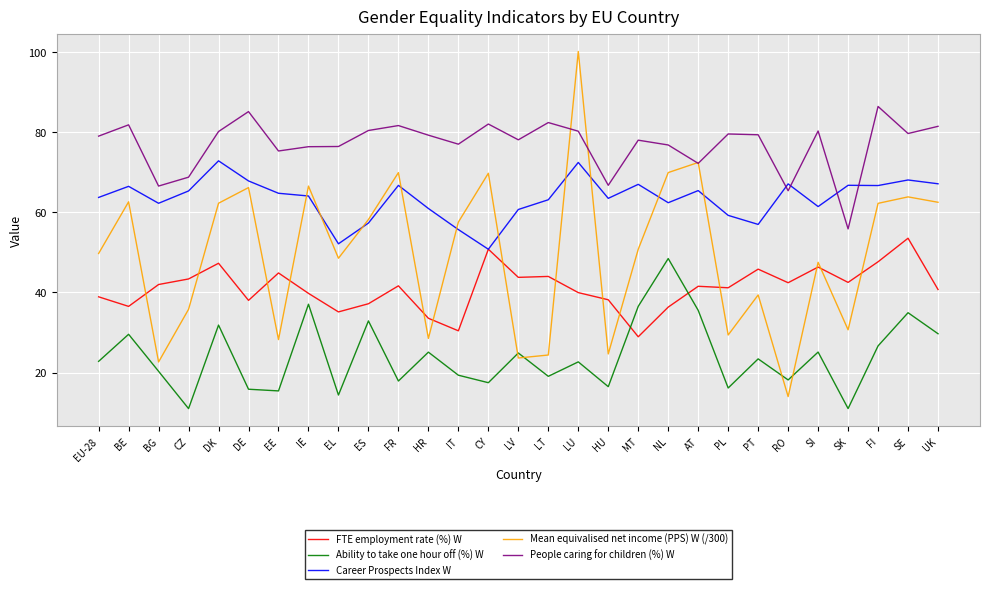

Which series ends up on top after the final intersection of Ability to take one hour off (%) W and FTE employment rate (%) W?

FTE employment rate (%) W